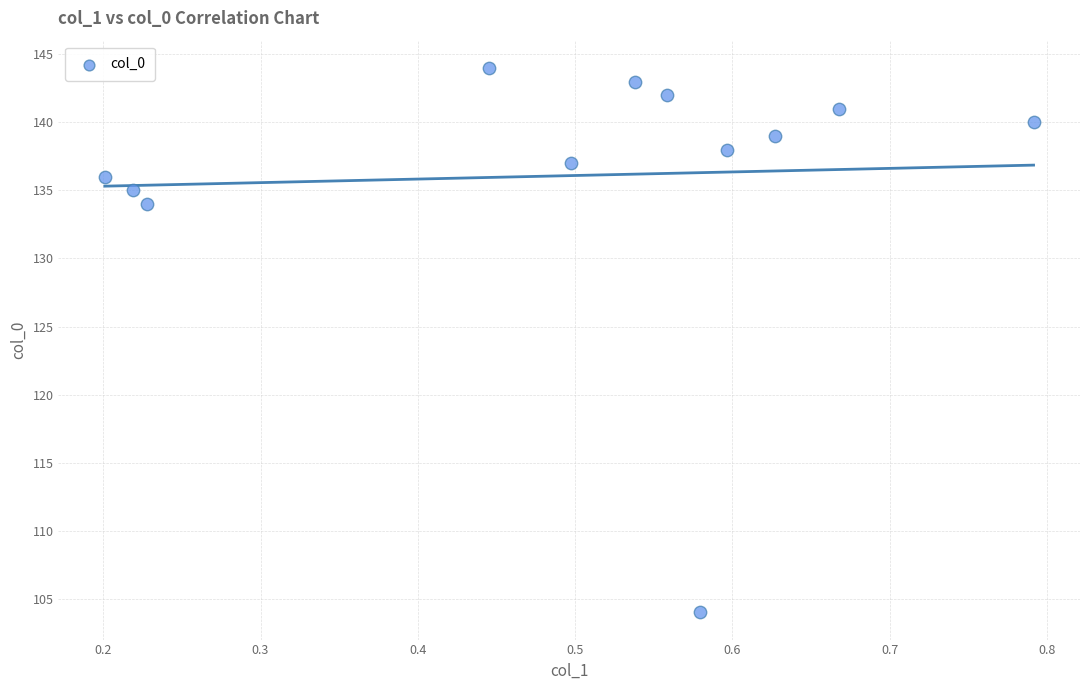

What Y value in the scatter plot is closest to 124?

134